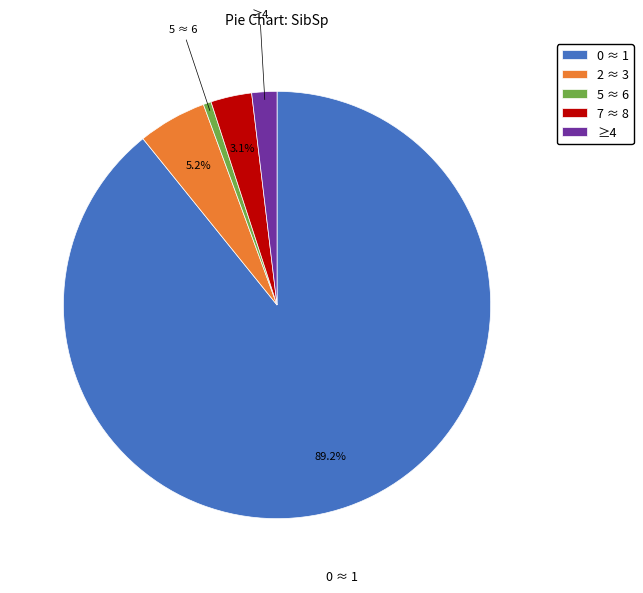

Which slice is the smallest?

5 ≈ 6